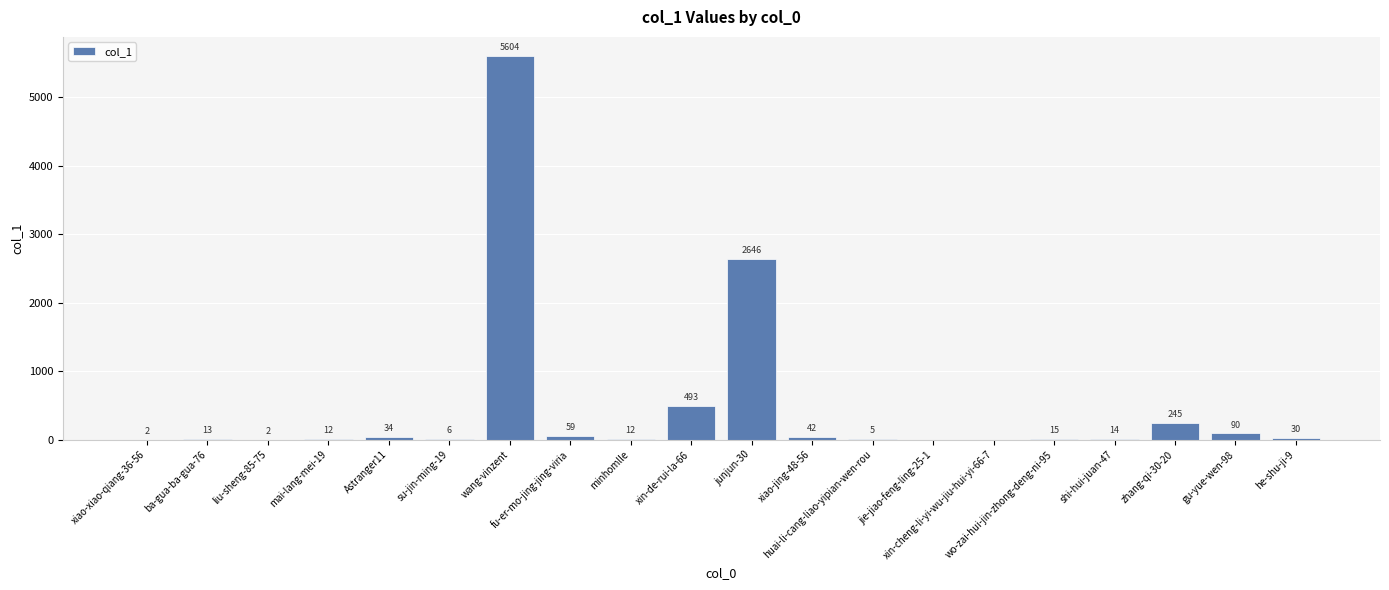

Is it true that the value at xin-de-rui-la-66 is 493?

True